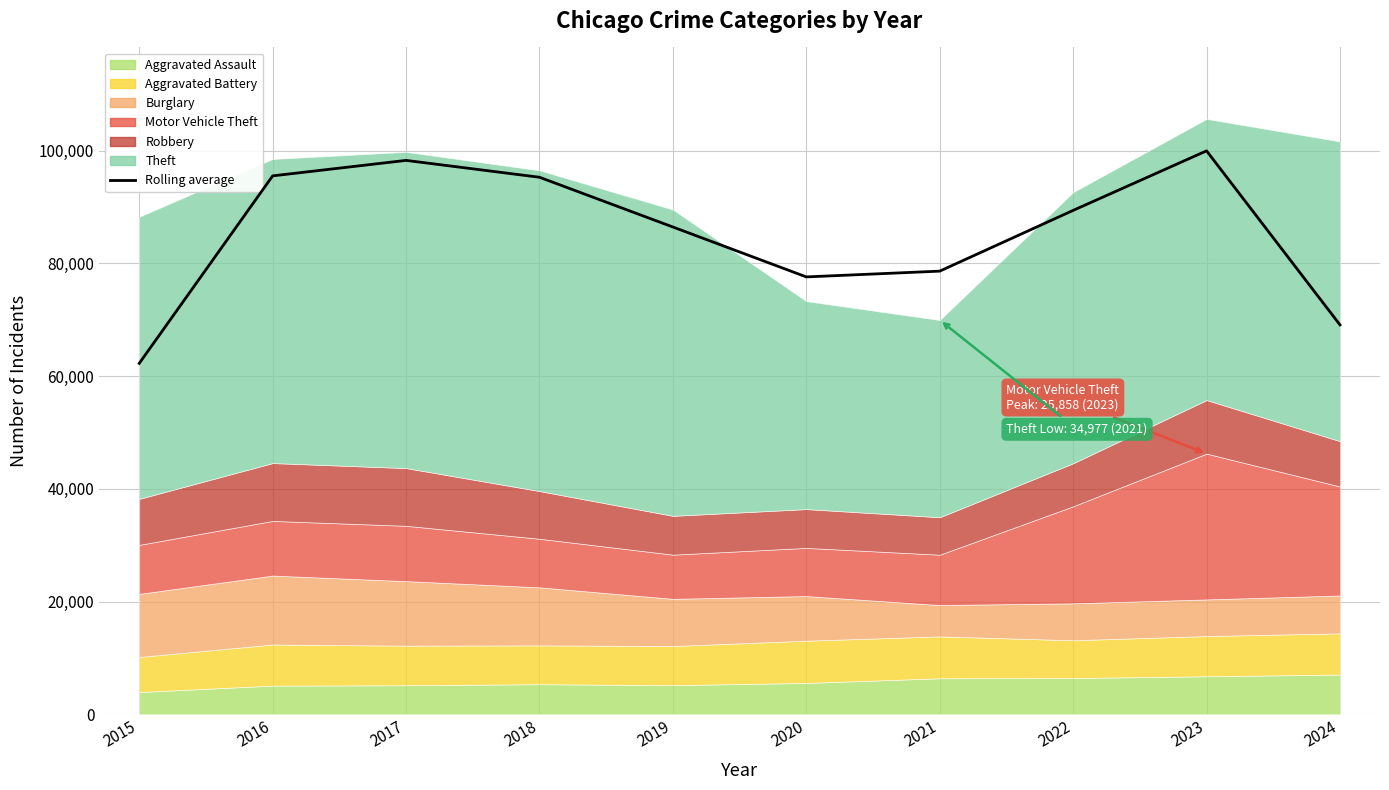

What is the difference between the second highest and second lowest values?

29174.0